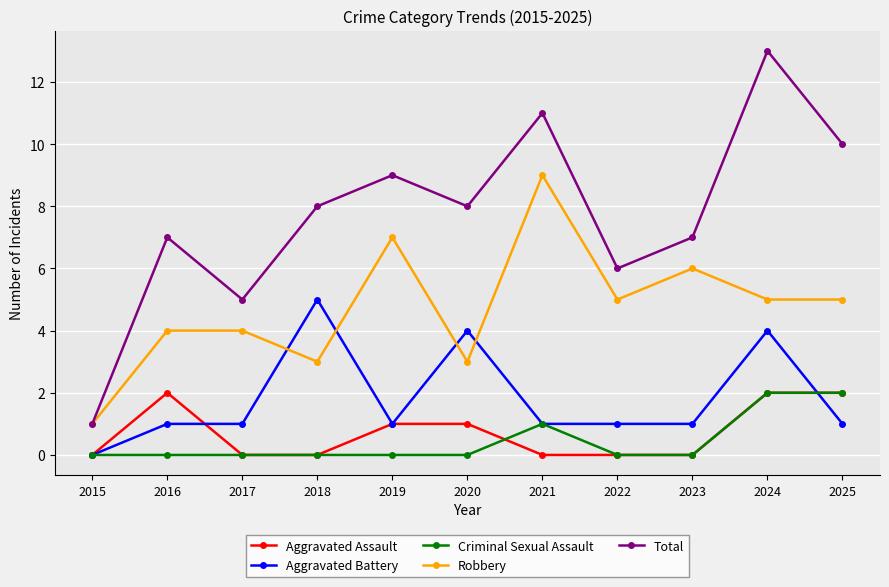

True or false: Criminal Sexual Assault and Total intersect in this chart.

False